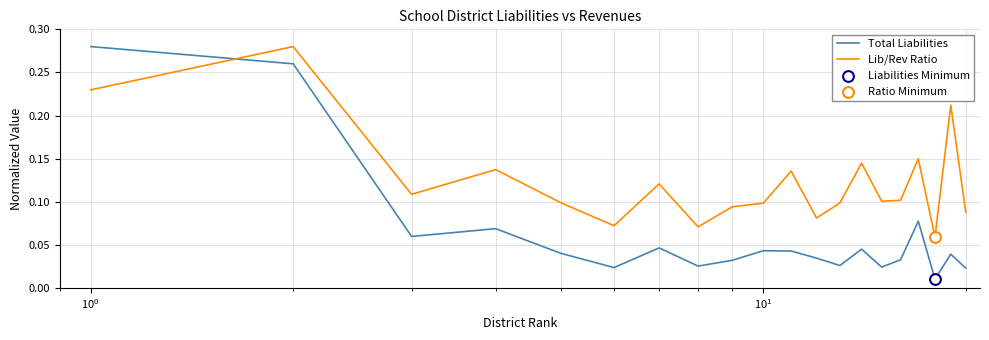

Which series has the largest total across all categories?

Lib/Rev Ratio